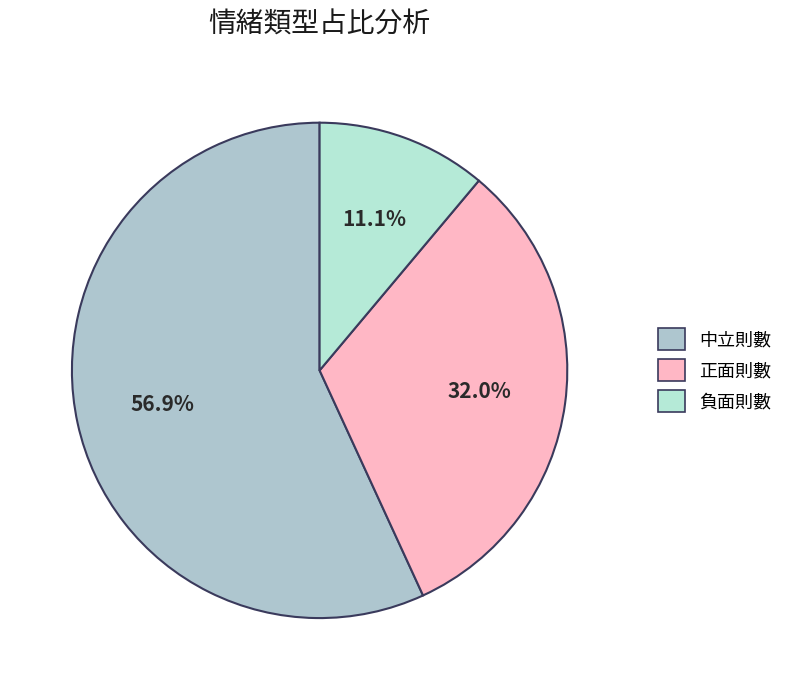

Which slice is the smallest?

負面則數